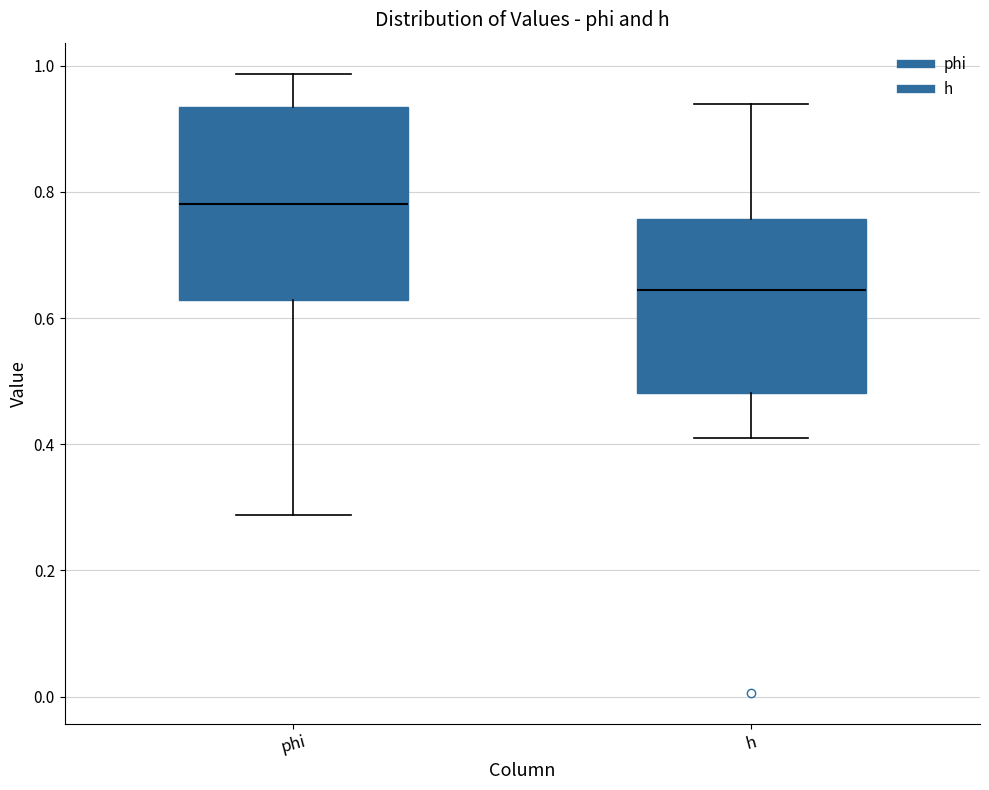

Reading left to right, read every box against the y-axis: the position of its median line, the range the box covers, and the ends of its whiskers. The values are not printed on the chart, so give them approximately, as read against the axis.

phi: median 0.78, box 0.62 to 0.94, whiskers 0.28 to 0.98
h: median 0.64, box 0.48 to 0.76, whiskers 0.42 to 0.94